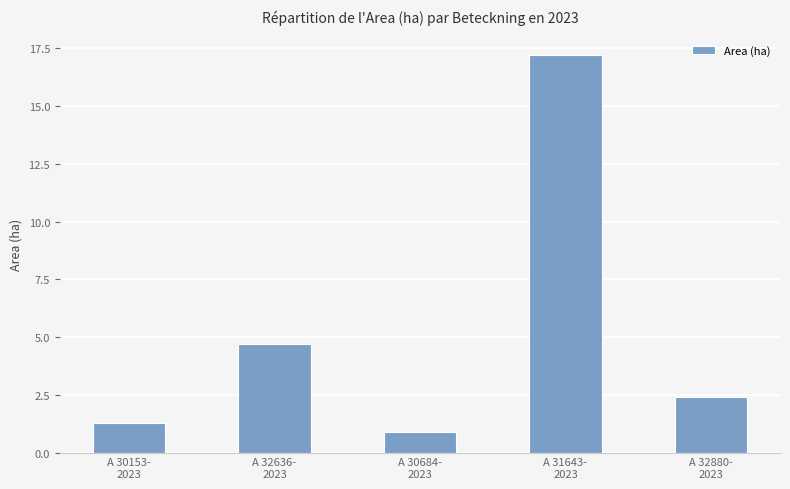

At which category does the chart reach its peak across all series?

A 31643-
2023